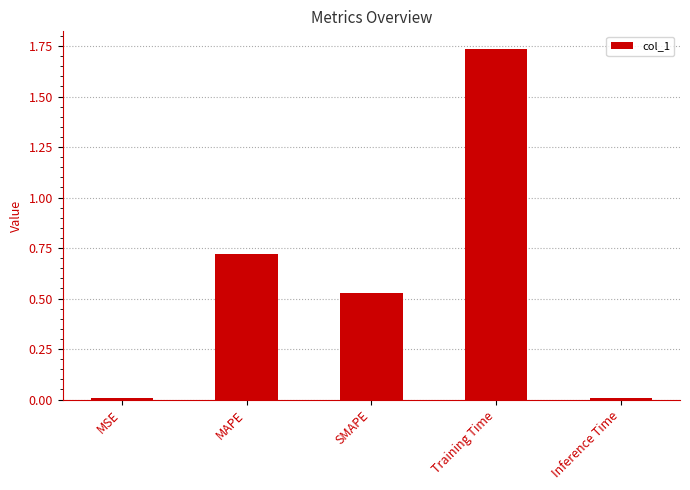

Which label corresponds to the largest value in the chart?

Training Time